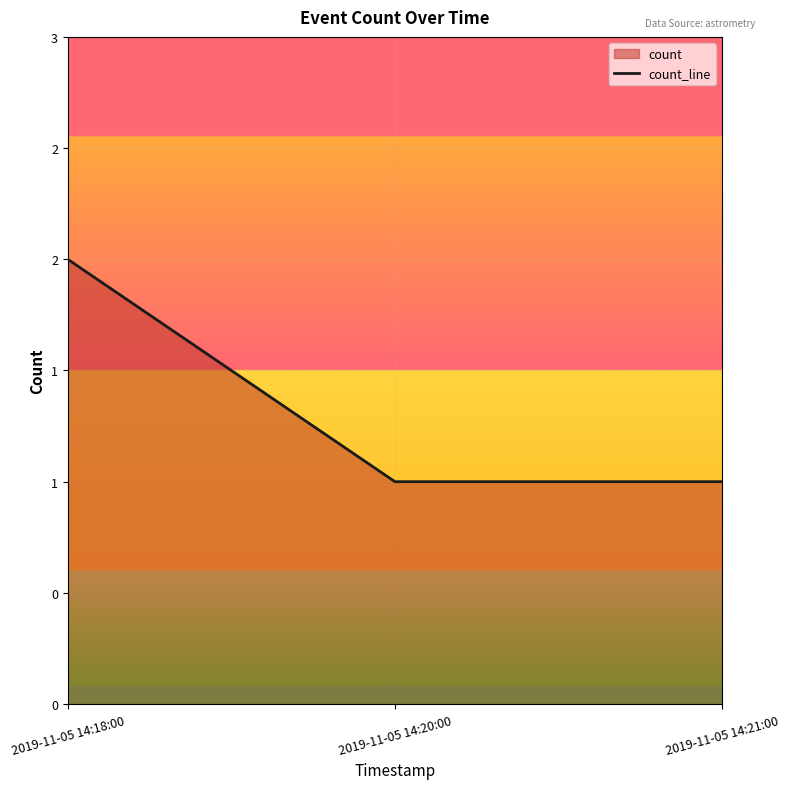

Reading right to left, list all the values displayed in this chart.

1	1	2